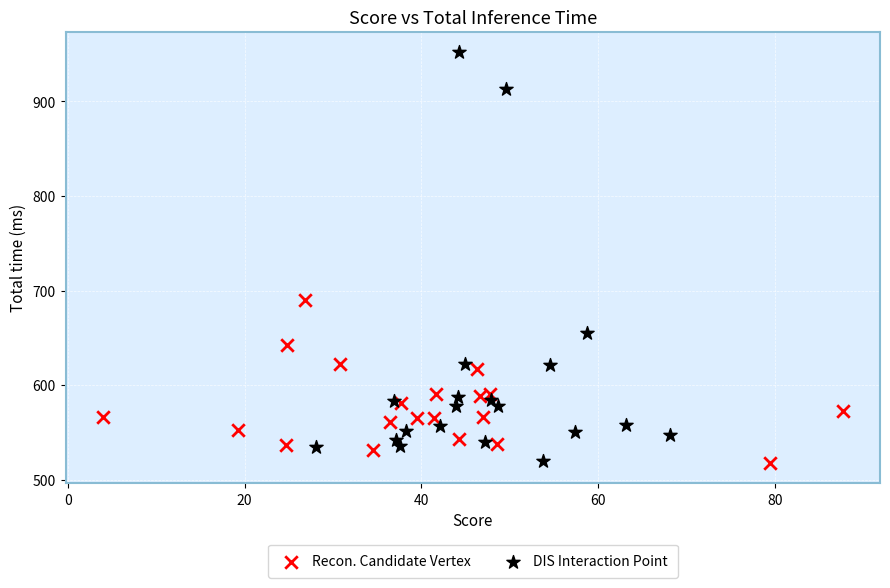

Which series reaches the maximum Y coordinate?

DIS Interaction Point